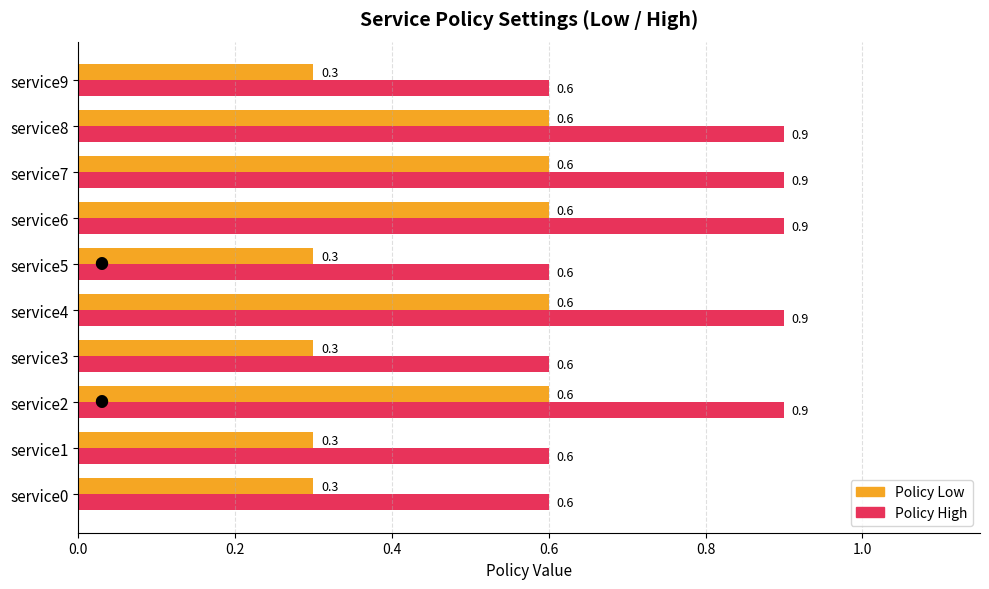

What is the smallest value displayed?

0.3